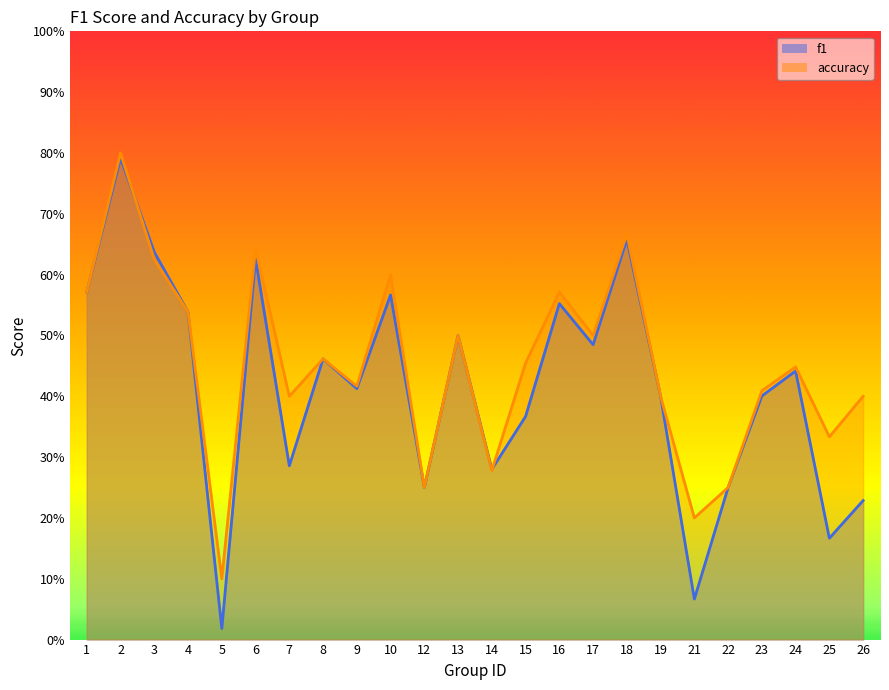

At which category is the sum across all series the highest?

2